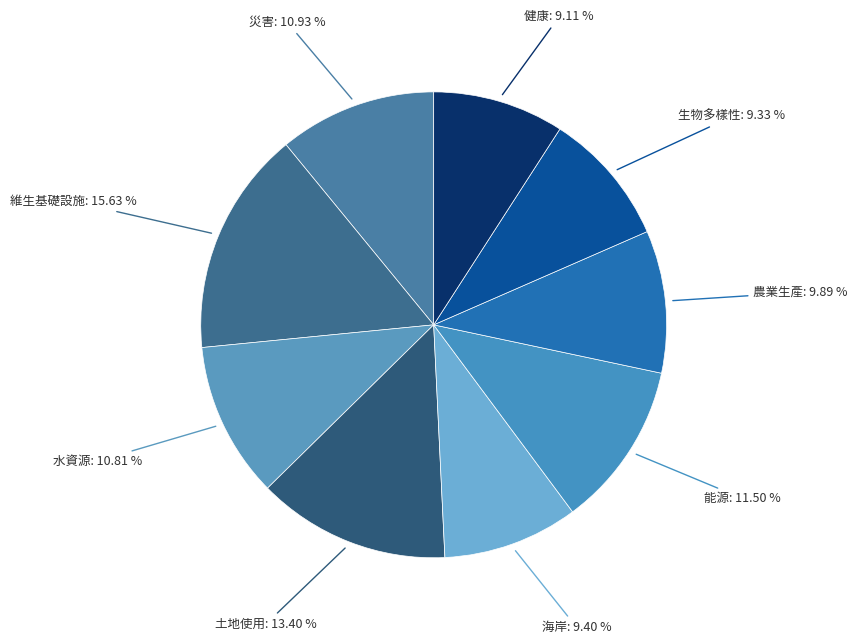

How many slices are in this pie chart?

9